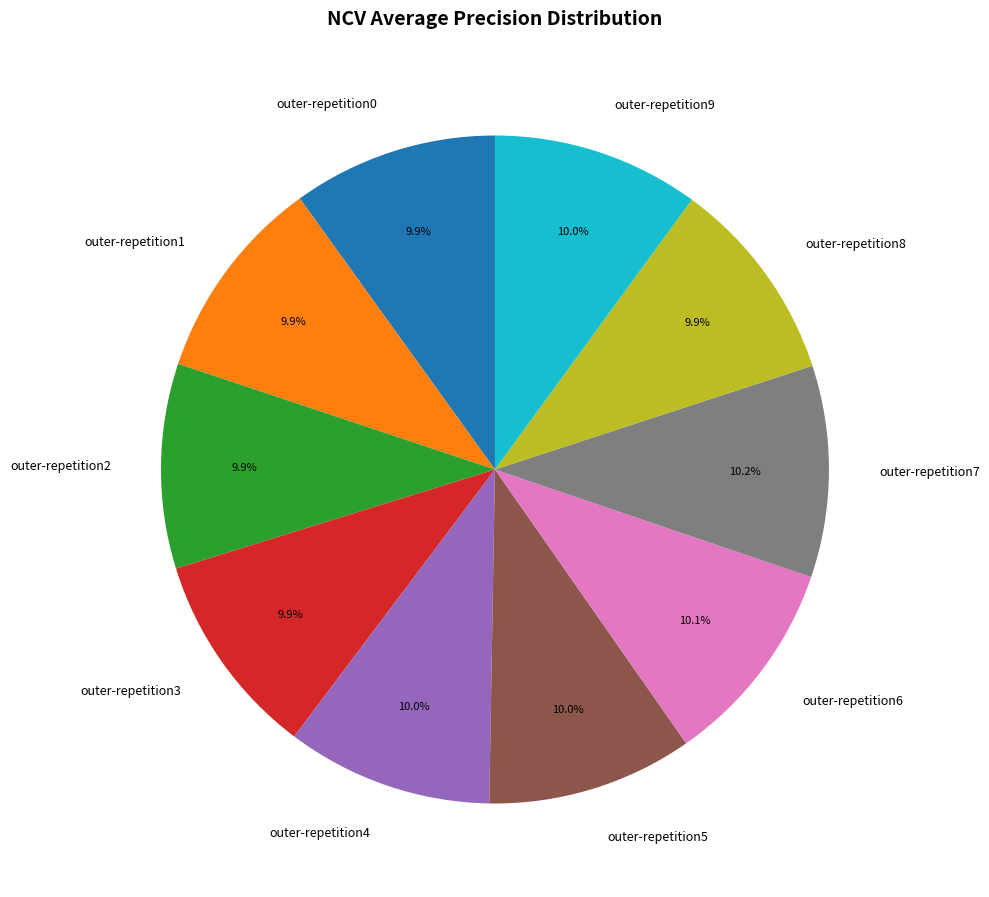

To the nearest percent, what percentage of the pie is outer-repetition5?

10%